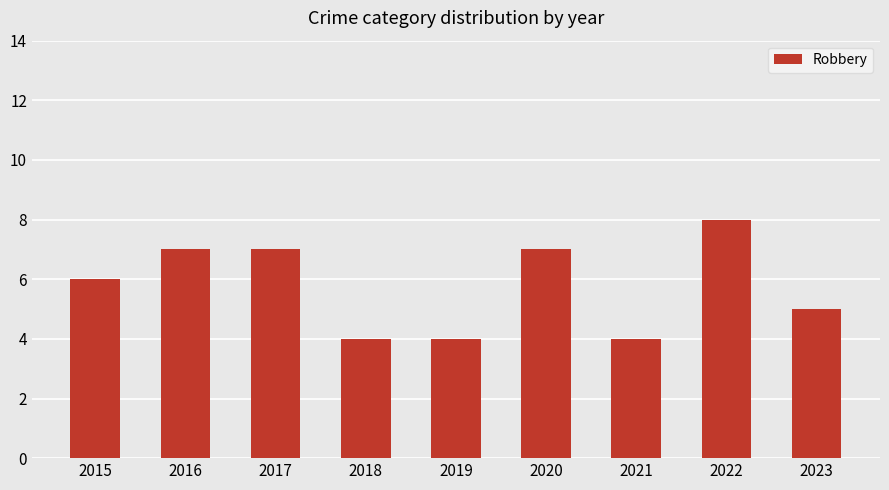

Reading left to right, transcribe all the data shown in this chart.

6	7	7	4	4	7	4	8	5